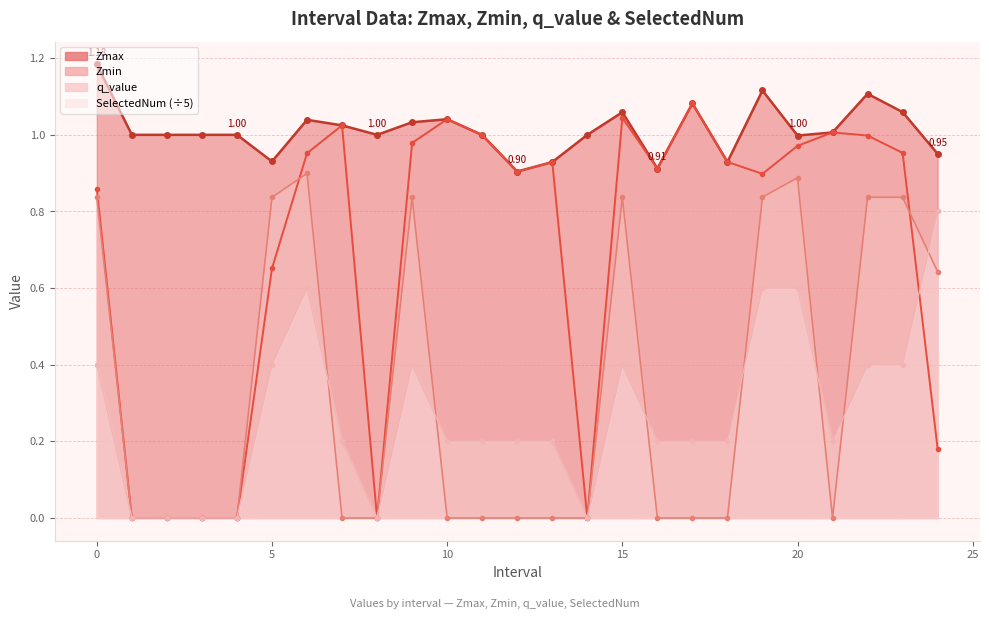

What is the label of the 9th point from the left?

8.0